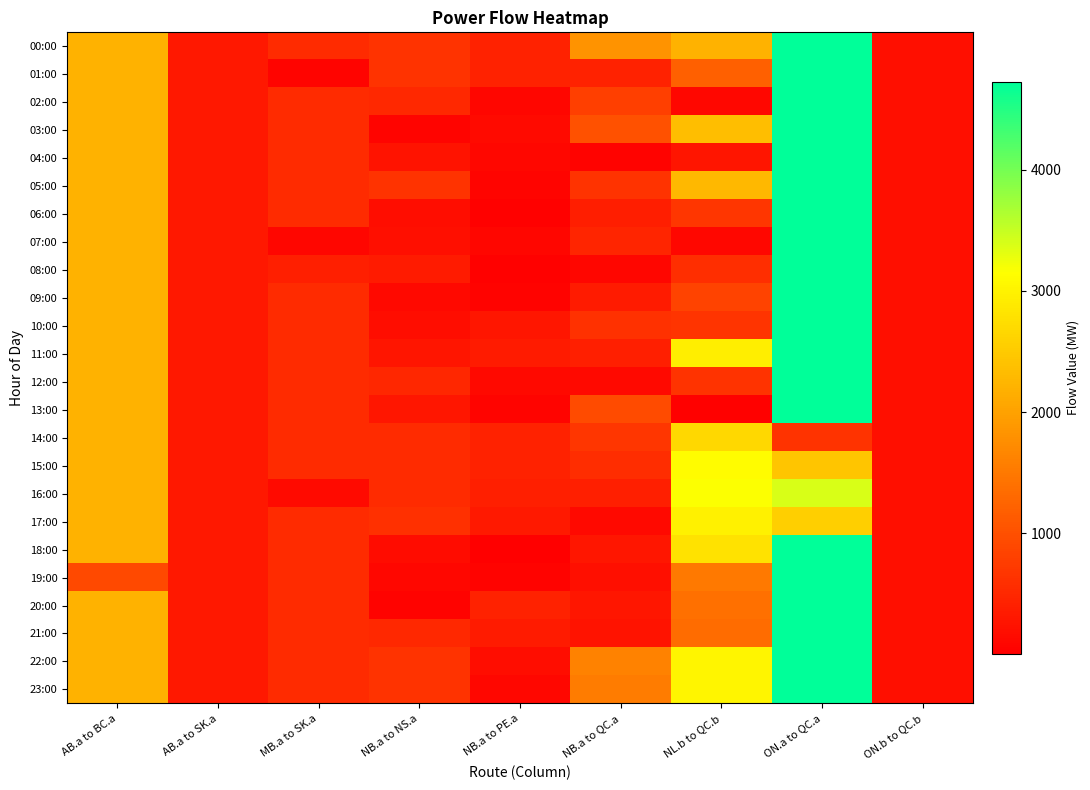

How many distinct data groups are displayed?

24